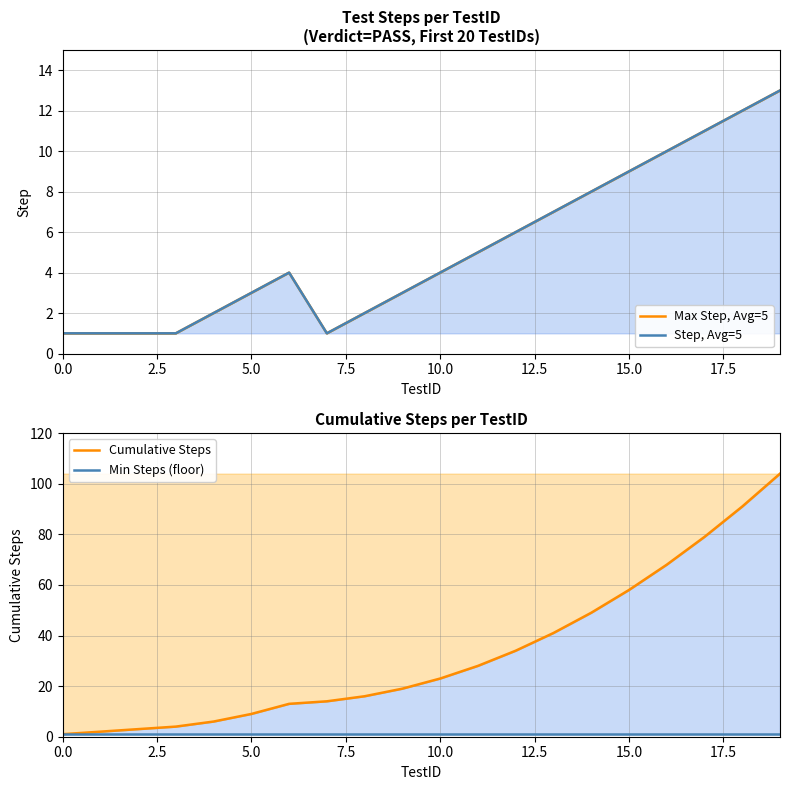

What is the average value of the Max Step, Avg=5 series?

5